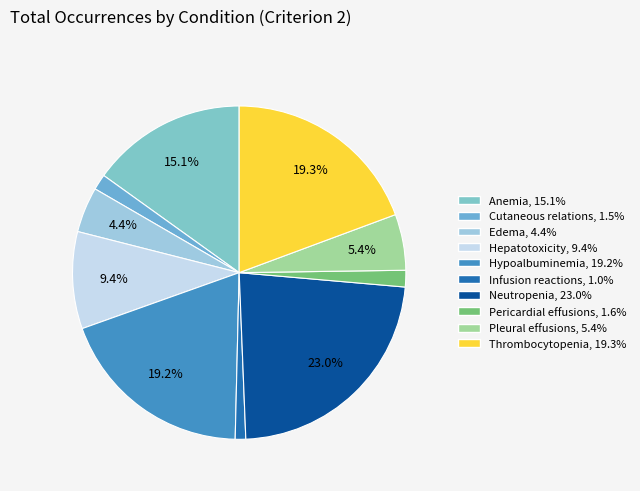

Approximately how many times larger is the value at Neutropenia compared to Infusion reactions?

22.6